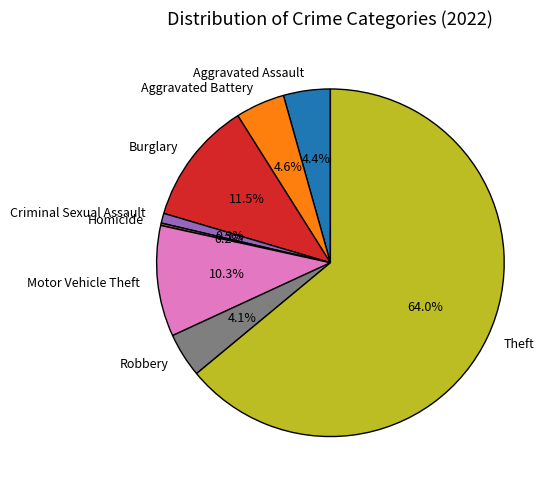

Is there any slice that represents more than half of the pie?

Yes